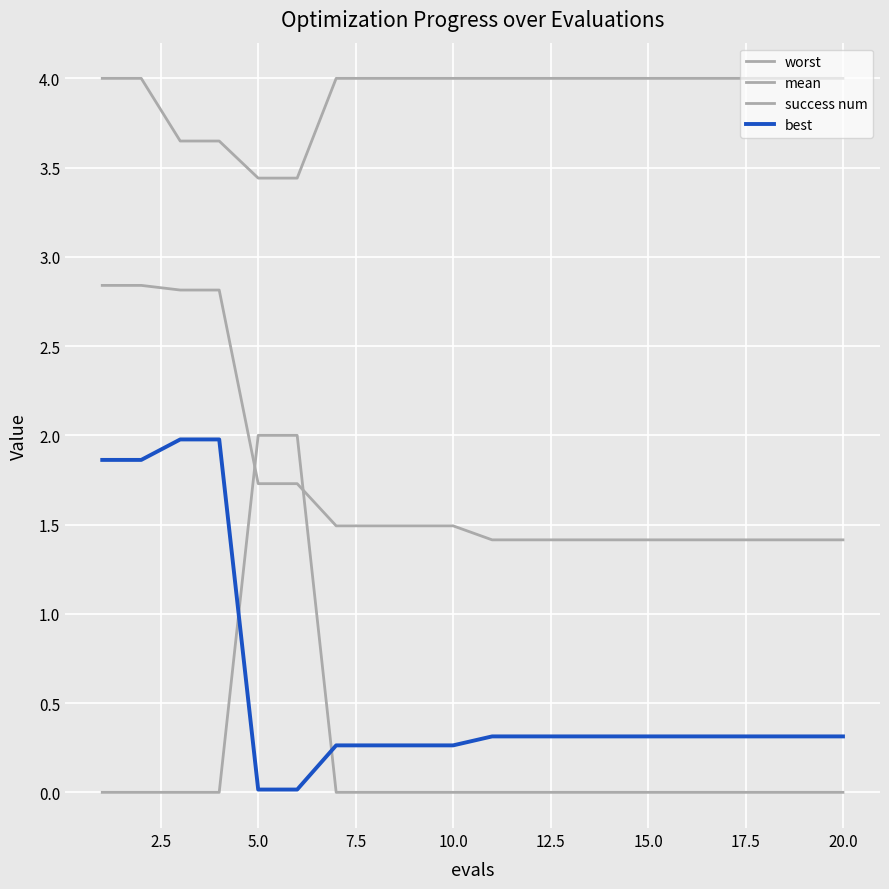

How many success num values are between 0 and 1?

18